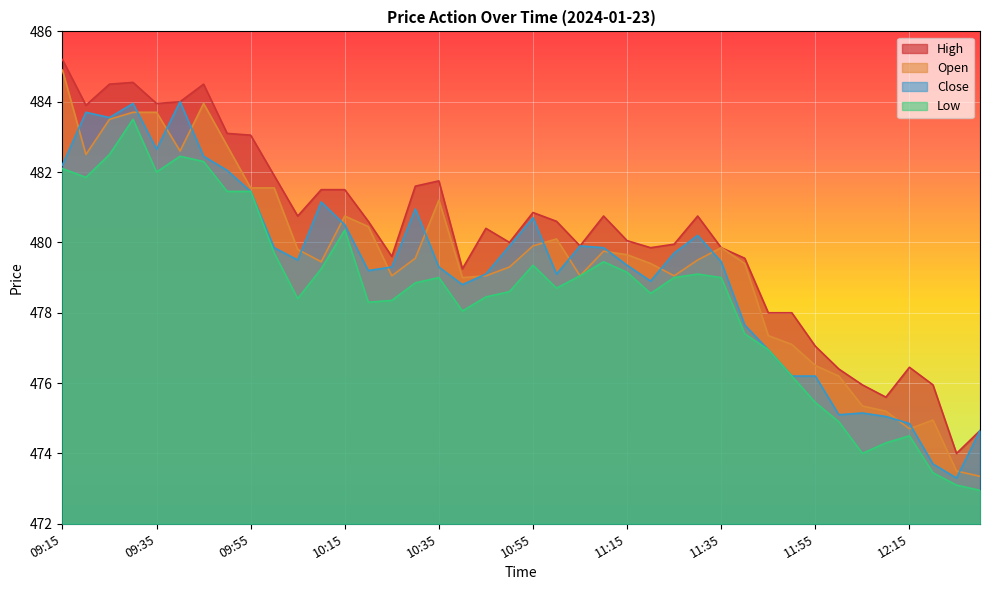

Which series changed the most between 10:10 and 12:10?

Close